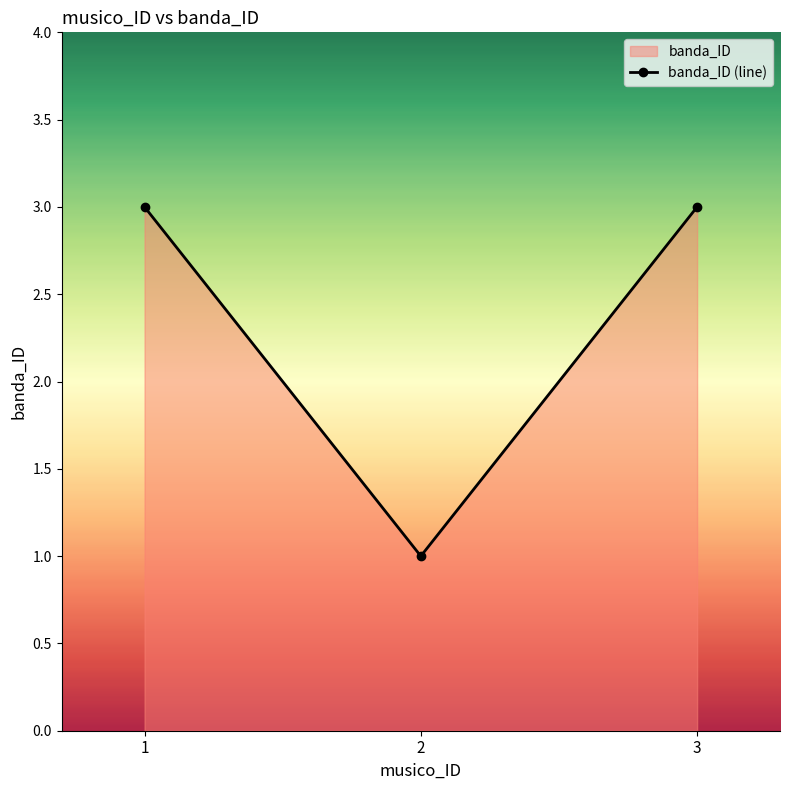

The value at 2 is 1. True or false?

True